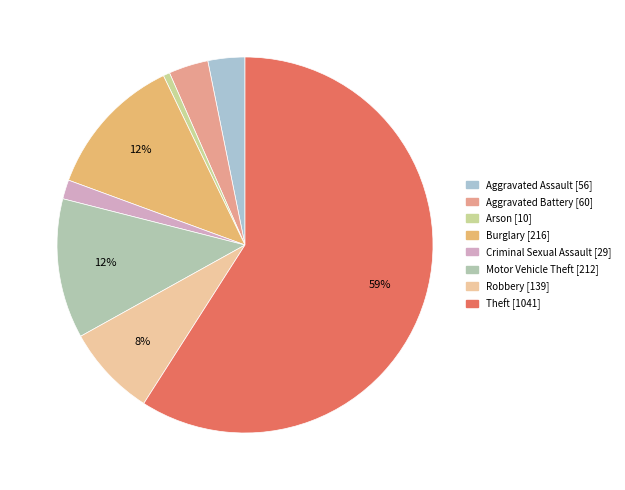

What is the largest slice in the pie chart?

Theft